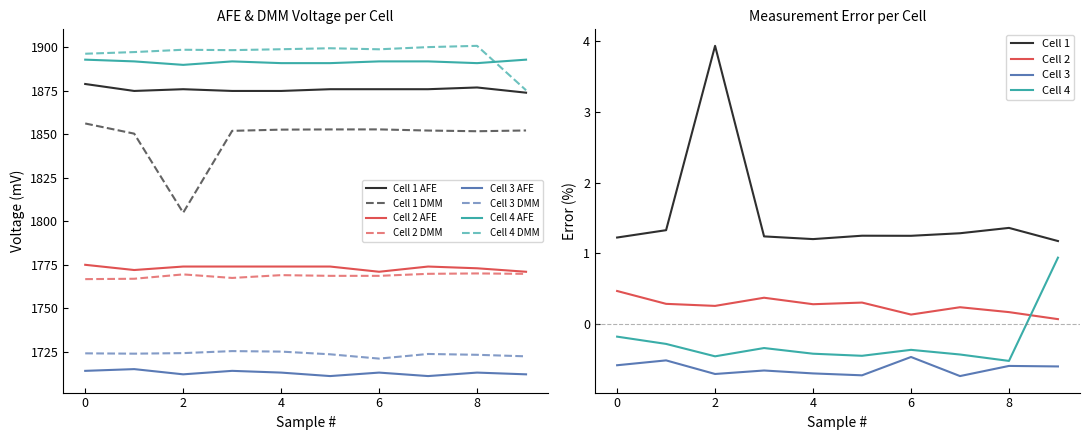

Is it true that Cell 1 DMM equals 1852.9 at 6?

True